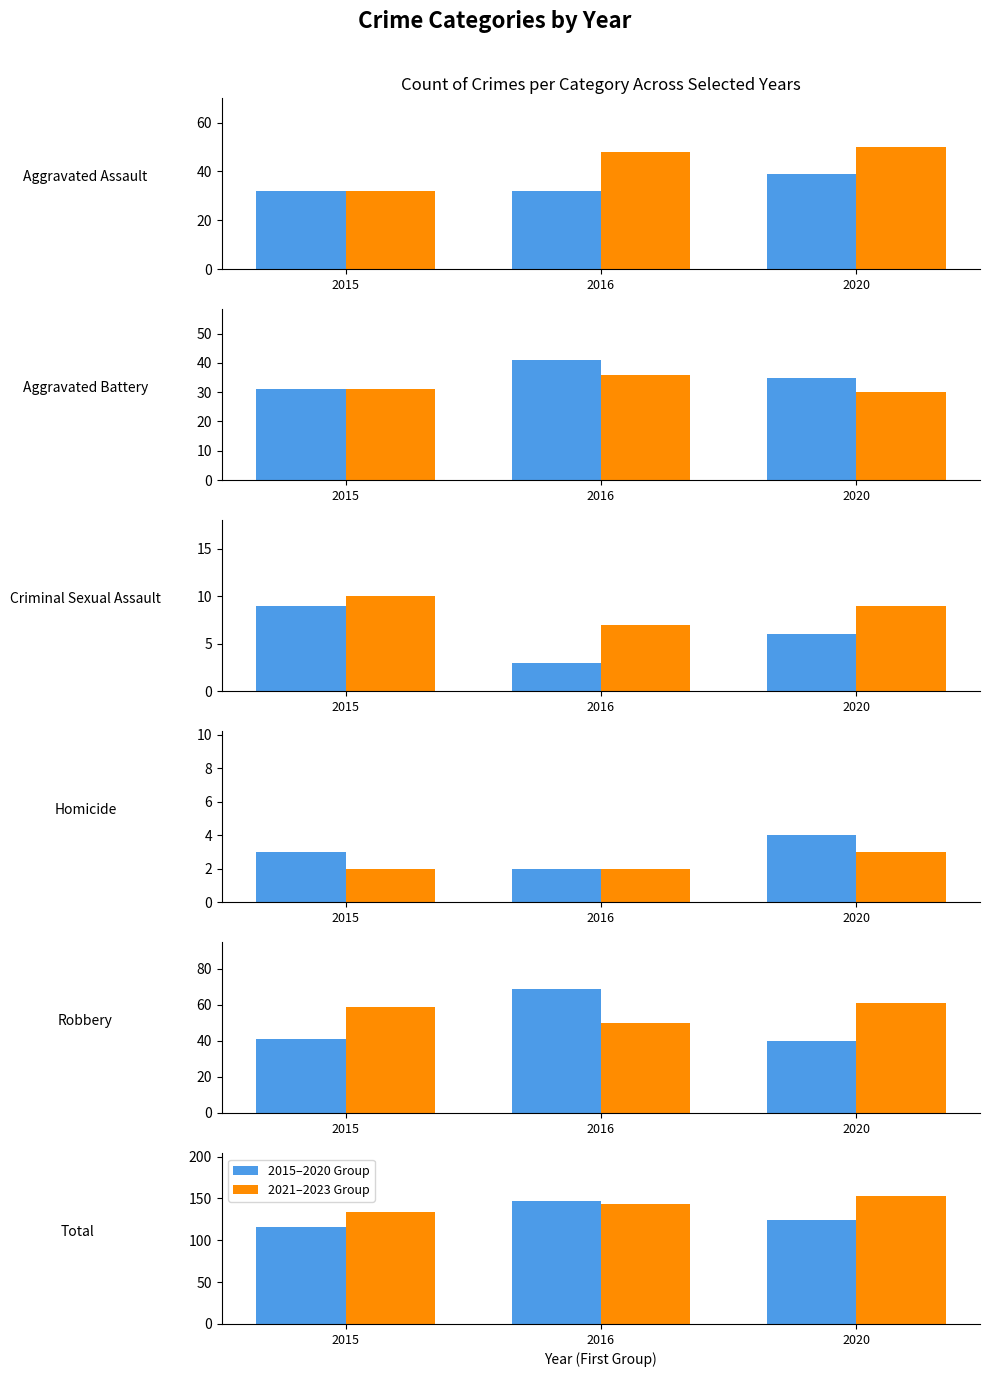

What is the difference between the maximum and second lowest values in the 2015–2020 Group series?

23